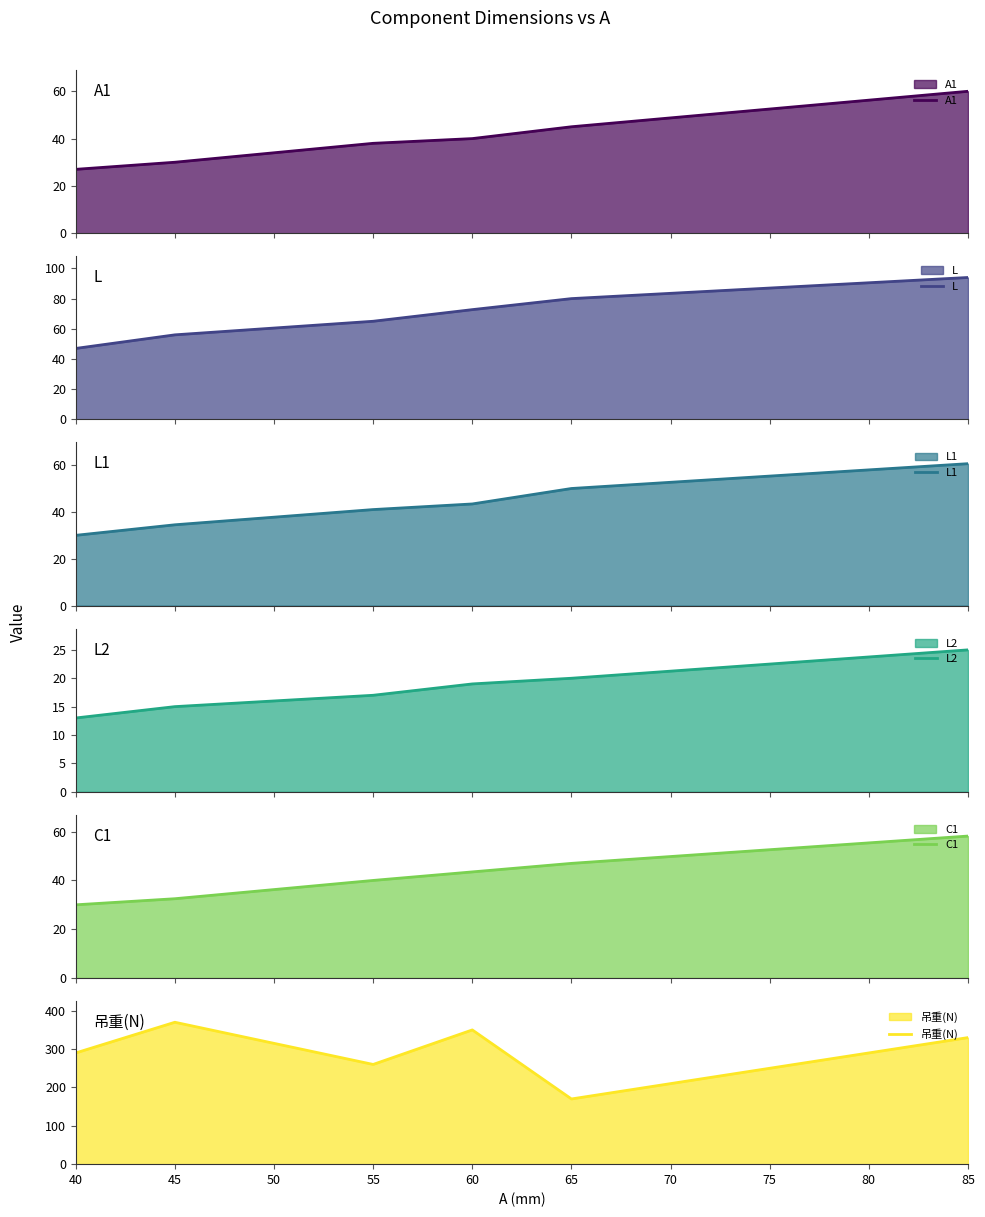

How many data points in A1 are above 40?

2